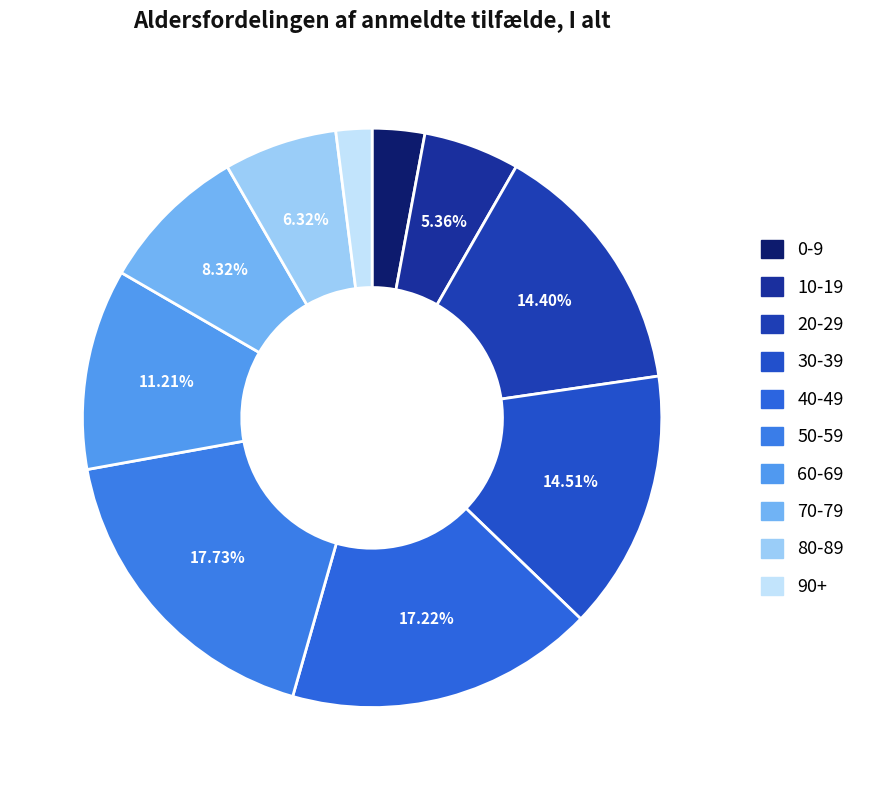

What is the total percentage of 40-49 and 80-89?

23.5%